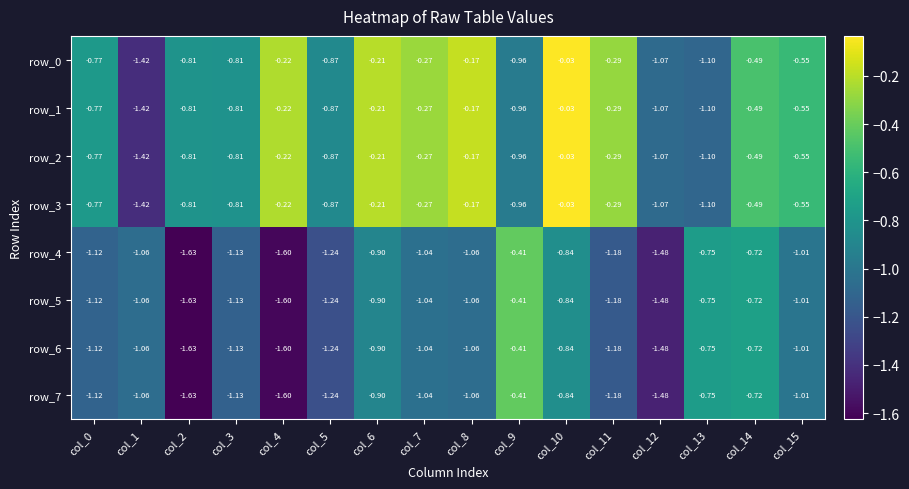

Is the value of row_5 at col_13 greater than the value of row_7 at col_15?

Yes